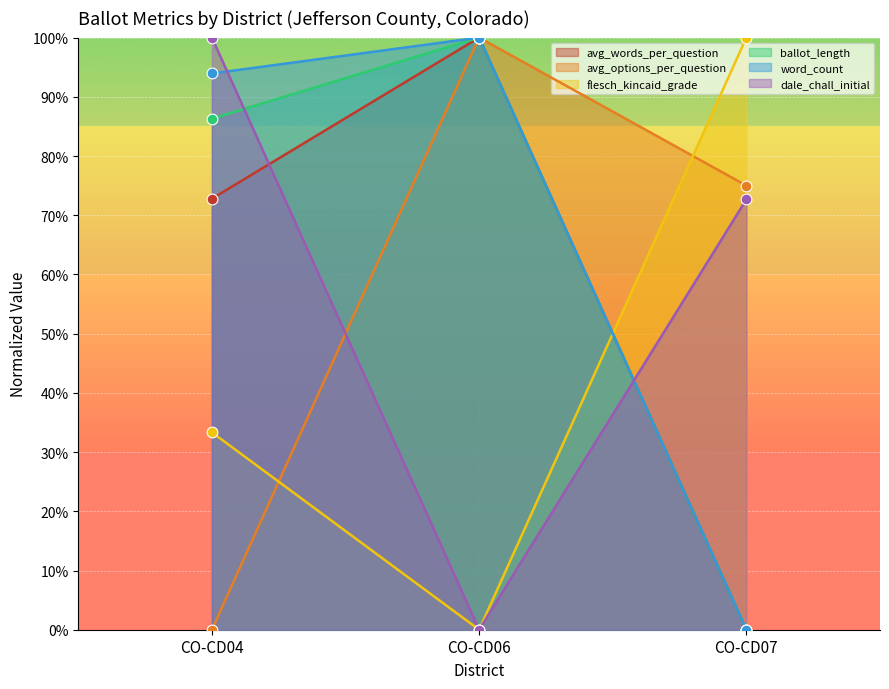

Which series reaches the maximum Y coordinate?

avg_words_per_question